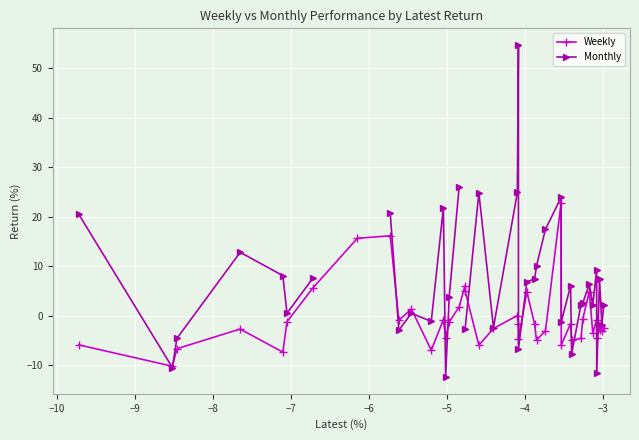

What is the value of the Weekly point at the 9th from the left?

16.1